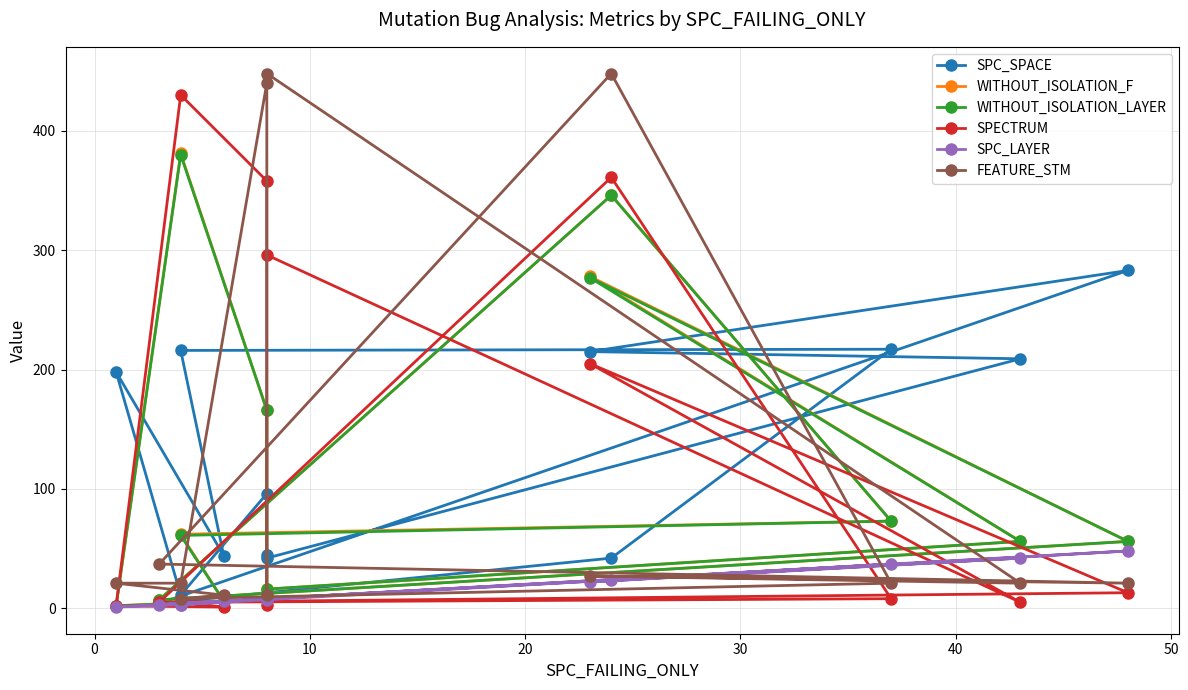

Reading right to left, list all the values displayed in this chart.

SPC_SPACE: 45	96	11	198	44	216	217	42	4	283	215	209	42
WITHOUT_ISOLATION_F: 8	166	381	2	6	62	73	346	7	56	278	56	16
WITHOUT_ISOLATION_LAYER: 7	166	380	2	6	61	73	346	7	56	277	56	16
SPECTRUM: 3	358	430	2	1	5	8	361	5	13	205	5	296
SPC_LAYER: 7	8	3	1	6	3	37	24	3	48	22	42	8
FEATURE_STM: 11	440	21	21	11	8	21	448	37	21	27	21	448